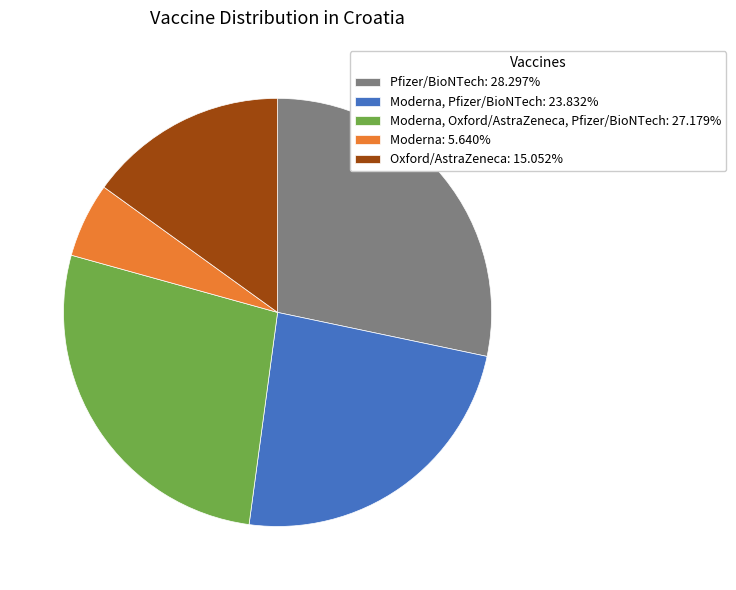

Do Pfizer/BioNTech: 28.297% and Moderna, Pfizer/BioNTech: 23.832% together represent more than half of the pie?

Yes